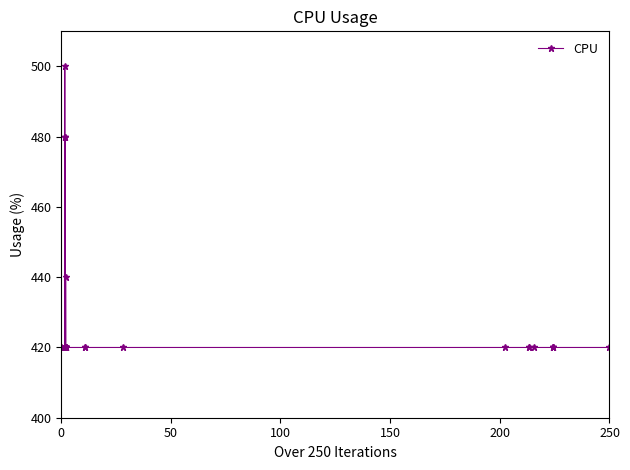

What is the value of the 36th point from the left?

420